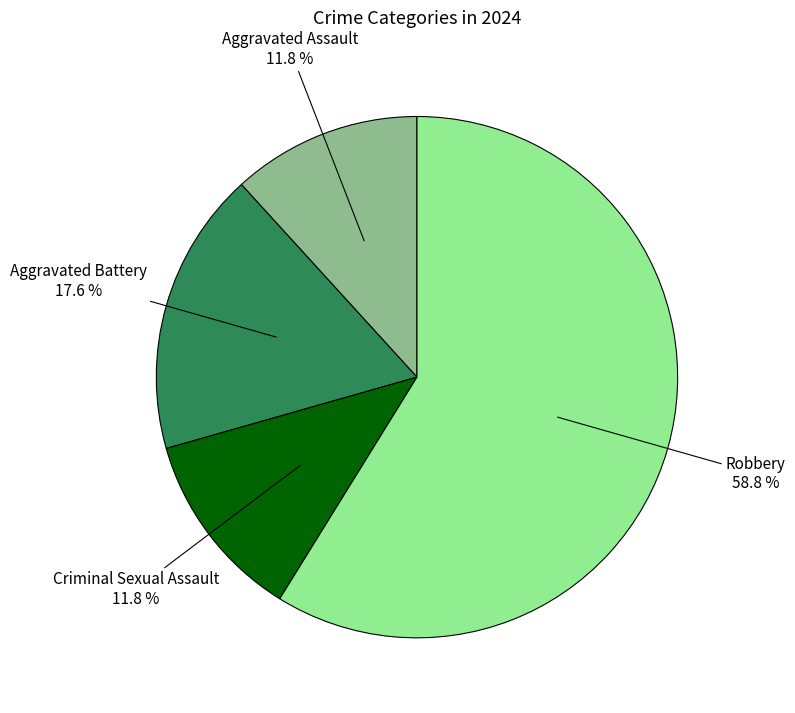

Is there any slice that represents more than half of the pie?

Yes